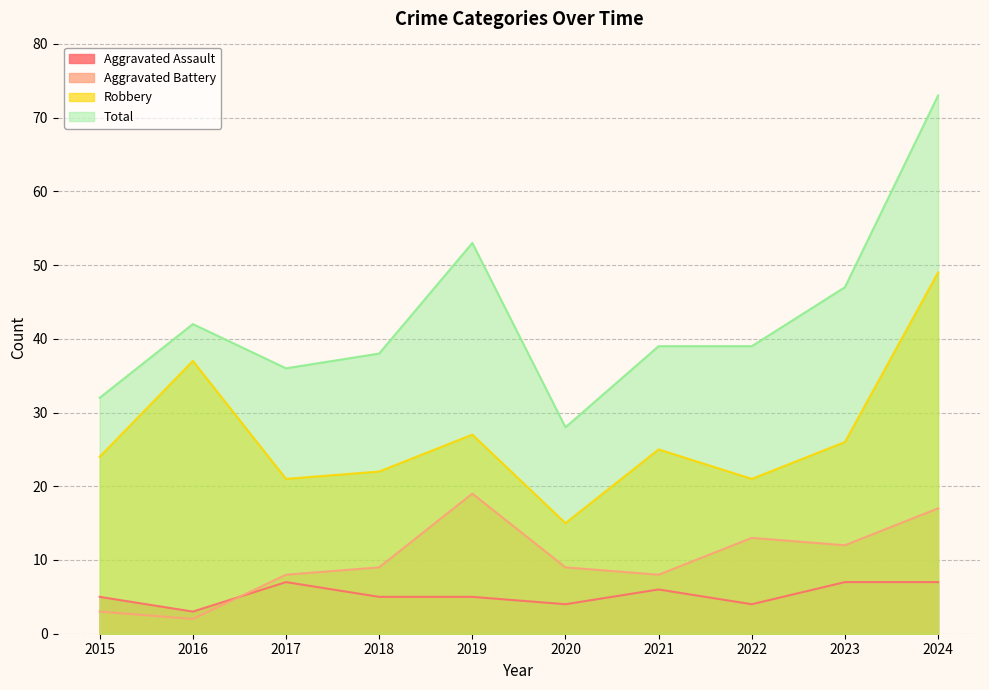

Which series has the widest spread of values?

Total